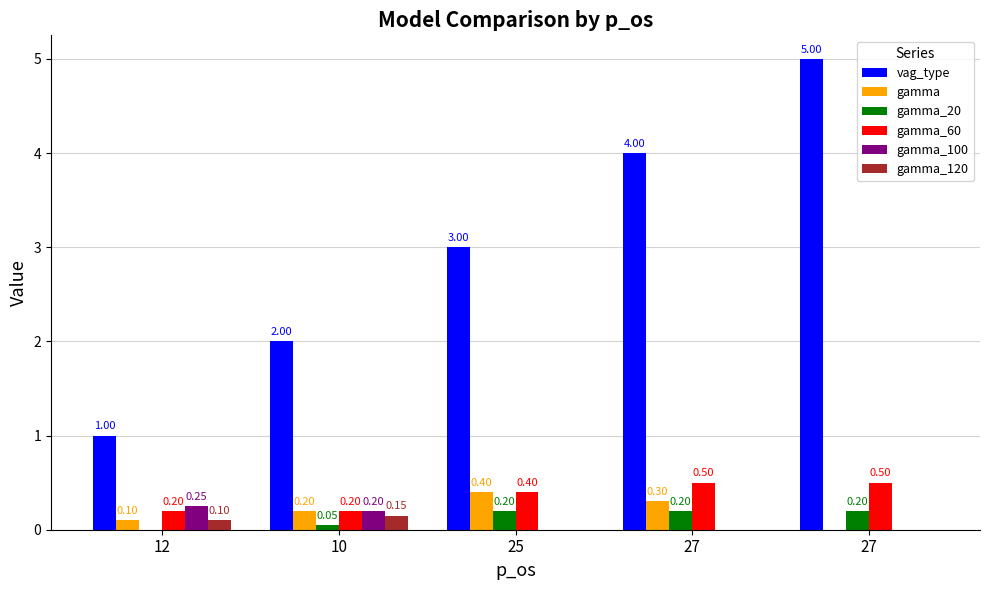

True or false: gamma_60 has a value of 0.2 at 12.

True